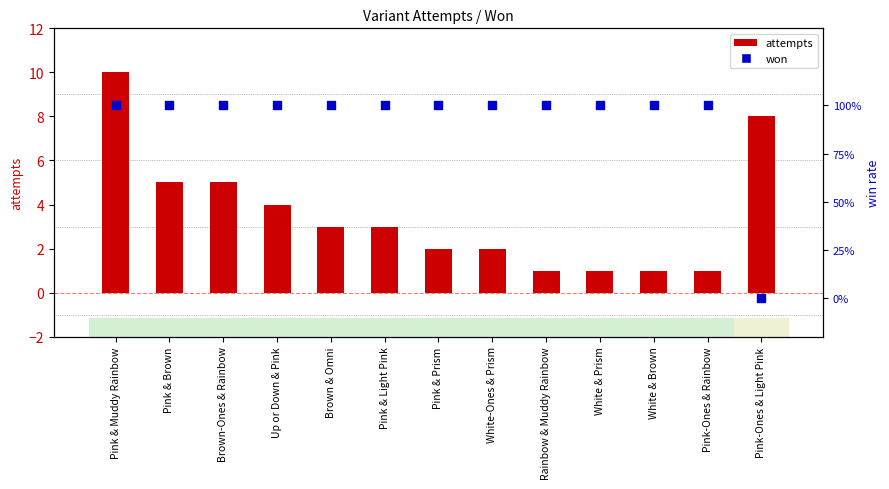

Which series reaches the maximum Y coordinate?

attempts